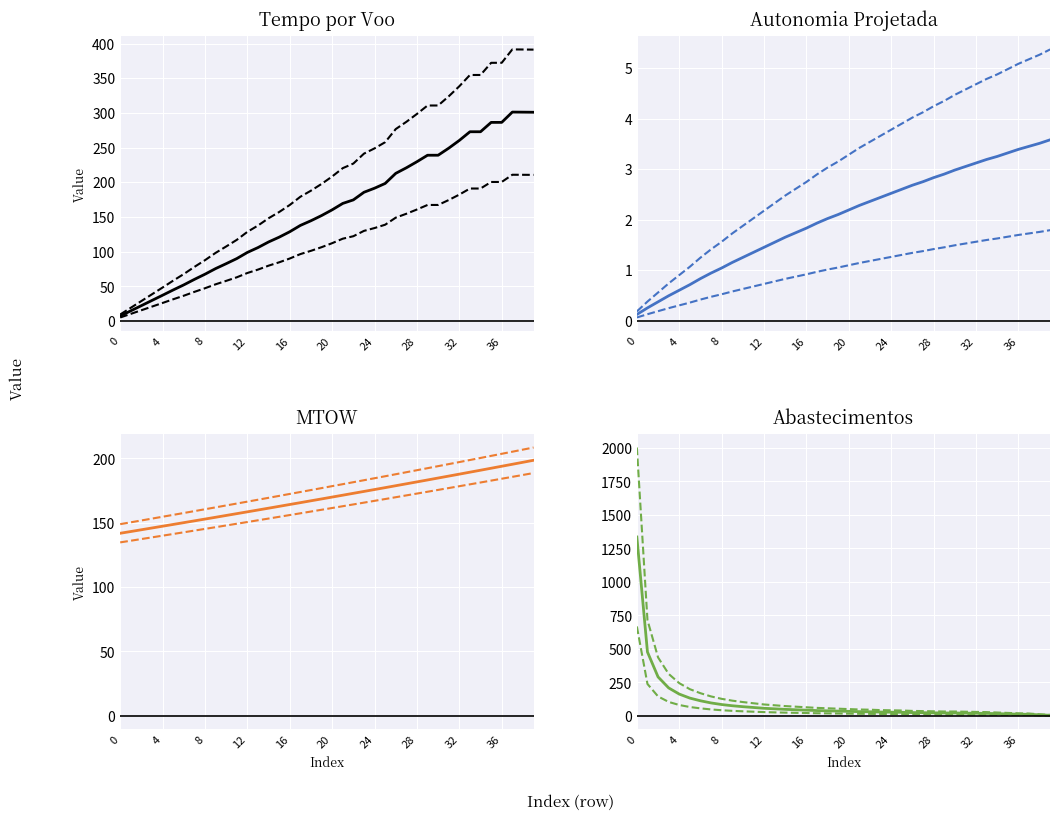

Reading left to right, list all the values displayed in this chart.

Tempo por voo [min]: 0=9.4	1=19.0	2=28.8	3=38.5	4=48.3	5=58.1	6=67.7	7=77.9	8=87.7	9=98.2	10=107.4	11=116.9	12=128.5	13=137.6	14=148.1	15=157.1	16=167.3	17=179.1	18=187.9	19=197.6	20=208.3	21=220.3	22=227.0	23=241.2	24=248.8	25=257.7	26=276.7	27=287.1	28=298.5	29=310.6	30=310.7	31=323.9	32=338.4	33=354.6	34=354.7	35=372.2	36=372.2	37=391.5	38=391.4	39=391.2
Autonomia Projetada [h]: 0=0.2	1=0.4	2=0.6	3=0.7	4=0.9	5=1.1	6=1.2	7=1.4	8=1.6	9=1.7	10=1.9	11=2.0	12=2.2	13=2.3	14=2.5	15=2.6	16=2.7	17=2.9	18=3.0	19=3.2	20=3.3	21=3.4	22=3.5	23=3.7	24=3.8	25=3.9	26=4.0	27=4.1	28=4.2	29=4.3	30=4.5	31=4.6	32=4.7	33=4.8	34=4.9	35=5.0	36=5.1	37=5.2	38=5.3	39=5.4
MTOW [kg]: 0=148.9	1=150.3	2=151.8	3=153.2	4=154.7	5=156.1	6=157.6	7=159.0	8=160.5	9=162.0	10=163.4	11=164.9	12=166.4	13=167.9	14=169.4	15=170.9	16=172.4	17=173.9	18=175.4	19=176.9	20=178.5	21=180.0	22=181.5	23=183.1	24=184.6	25=186.2	26=187.7	27=189.3	28=190.9	29=192.4	30=194.0	31=195.6	32=197.2	33=198.8	34=200.4	35=202.0	36=203.6	37=205.2	38=206.9	39=208.5
Combustivel [kg]: 0=141.8	1=143.2	2=144.5	3=145.9	4=147.3	5=148.7	6=150.1	7=151.5	8=152.8	9=154.2	10=155.7	11=157.1	12=158.5	13=159.9	14=161.3	15=162.8	16=164.2	17=165.6	18=167.1	19=168.5	20=170.0	21=171.4	22=172.9	23=174.3	24=175.8	25=177.3	26=178.8	27=180.3	28=181.8	29=183.3	30=184.8	31=186.3	32=187.8	33=189.3	34=190.8	35=192.4	36=193.9	37=195.5	38=197.0	39=198.6
Massa gerador: 0=2002.5	1=715.5	2=436.5	3=313.5	4=244.5	5=199.5	6=169.5	7=145.5	8=127.5	9=114.0	10=103.5	11=94.5	12=85.5	13=79.5	14=73.5	15=69.0	16=64.5	17=60.0	18=57.0	19=54.0	20=51.0	21=48.0	22=46.5	23=43.5	24=42.0	25=40.5	26=37.5	27=36.0	28=34.5	29=33.0	30=33.0	31=31.5	32=30.0	33=28.5	34=25.5	35=22.5	36=19.5	37=18.0	38=12.0	39=7.5
Potencia gerador [W]: 0=134.7	1=136.0	2=137.3	3=138.6	4=139.9	5=141.2	6=142.6	7=143.9	8=145.2	9=146.5	10=147.9	11=149.2	12=150.6	13=151.9	14=153.3	15=154.6	16=156.0	17=157.3	18=158.7	19=160.1	20=161.5	21=162.8	22=164.2	23=165.6	24=167.0	25=168.4	26=169.9	27=171.3	28=172.7	29=174.1	30=175.5	31=177.0	32=178.4	33=179.9	34=181.3	35=182.8	36=184.2	37=185.7	38=187.2	39=188.7